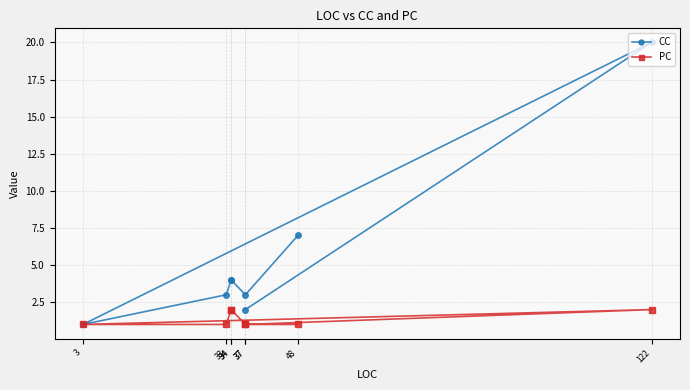

Which series changed the most between 3 and 33?

CC